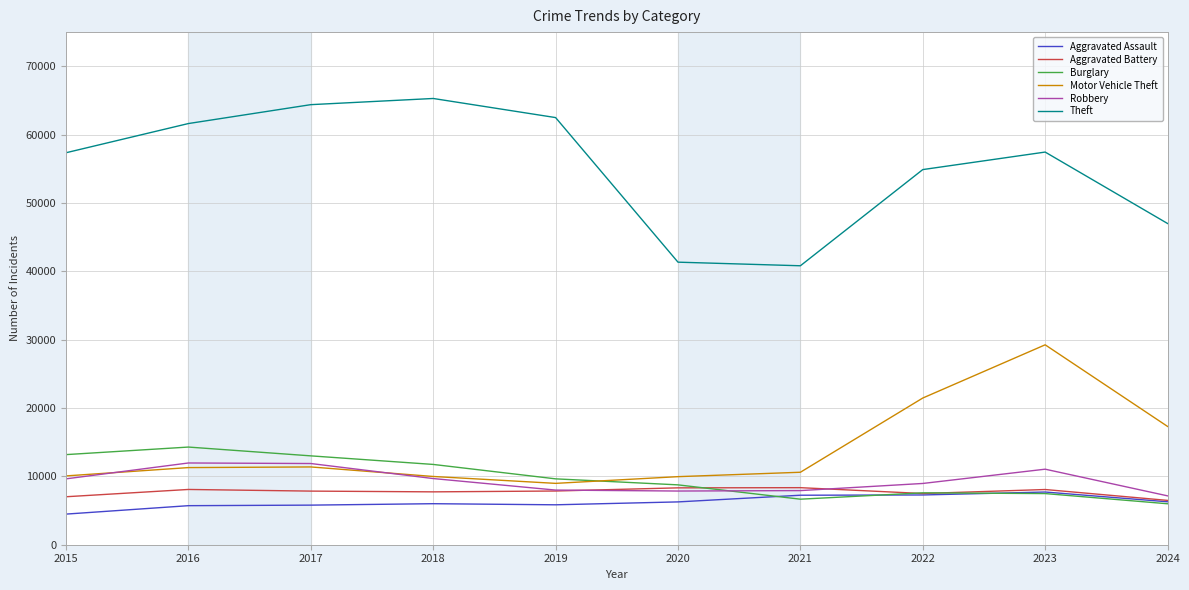

At how many categories does at least one series exceed 58514?

4